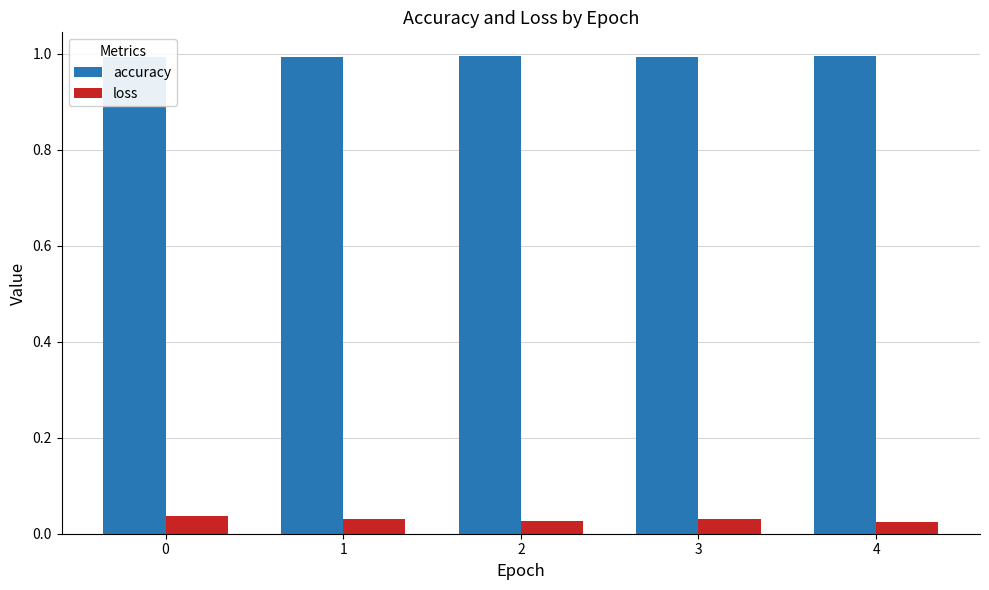

Read the accuracy value at 2.

1.0